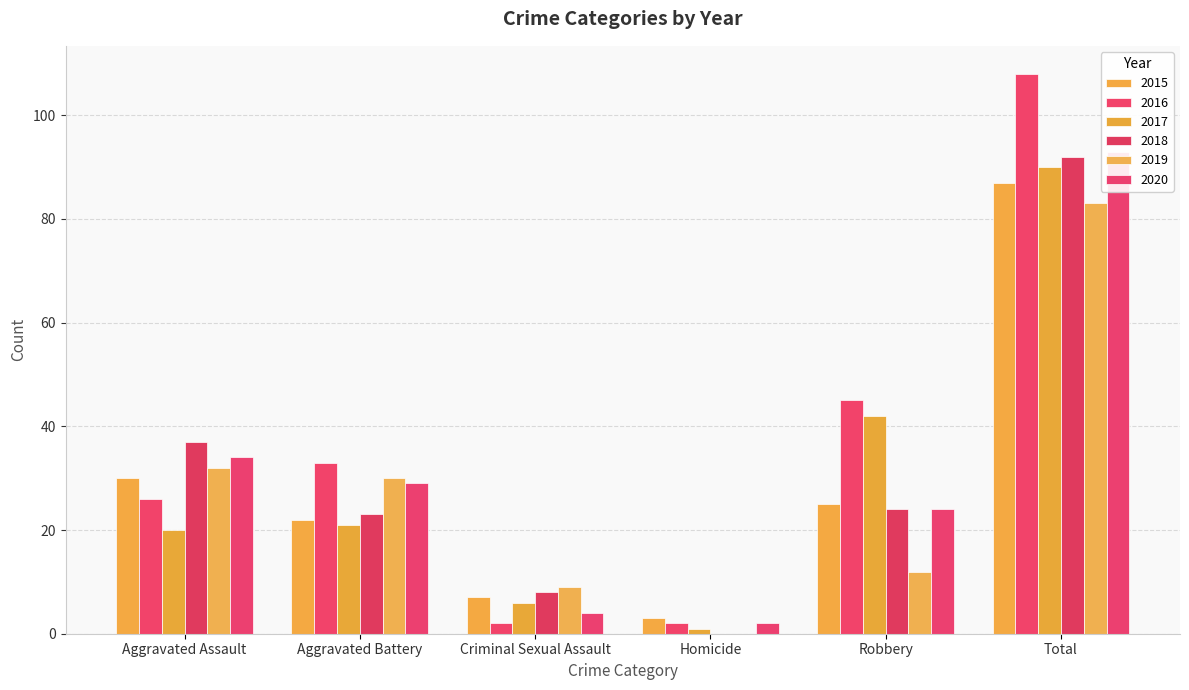

How many bars are there in total?

36